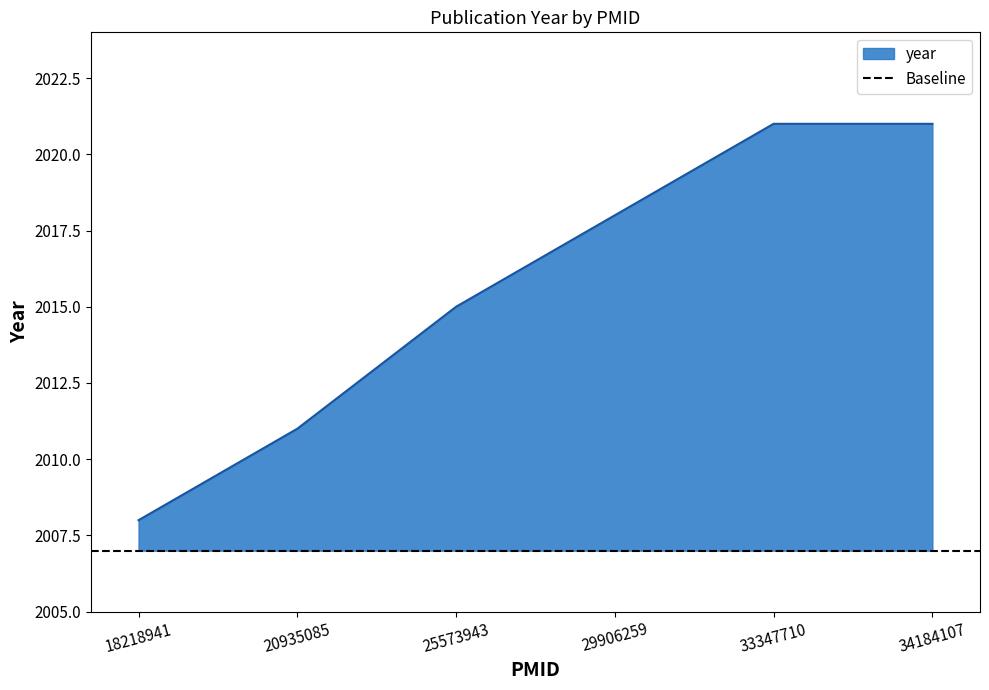

True or false: the data shows 2021 at 34184107.

True